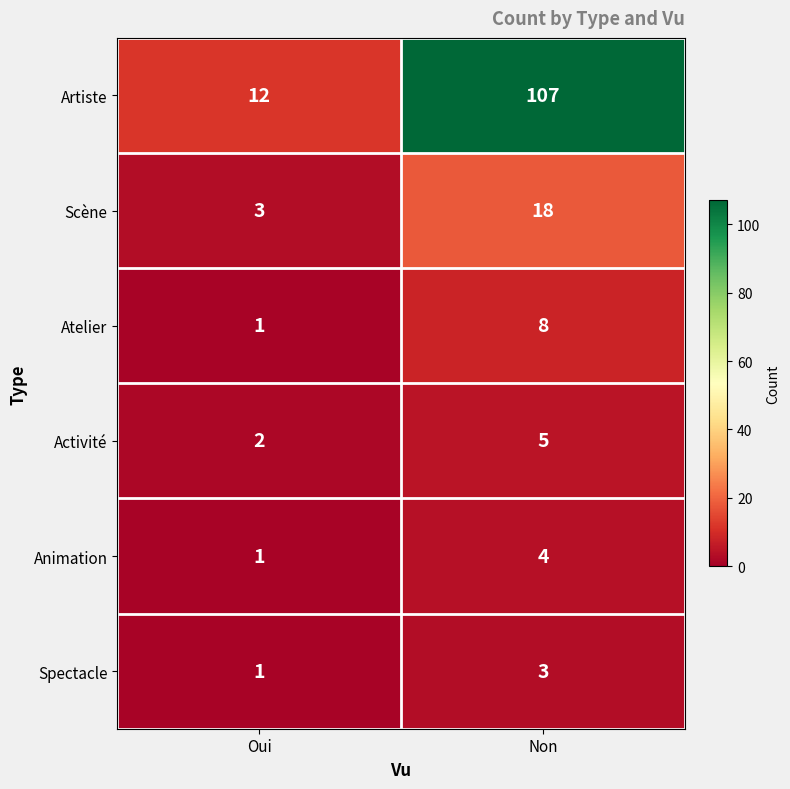

Between Oui and Non, which series saw the biggest shift?

Artiste